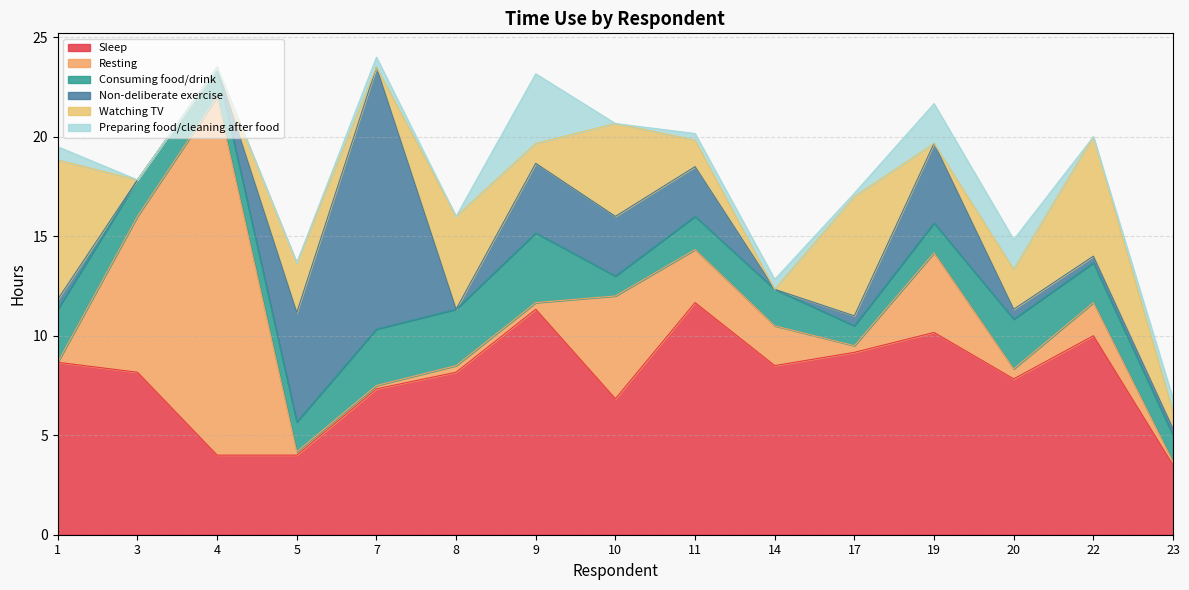

At which label does Resting reach its minimum?

1